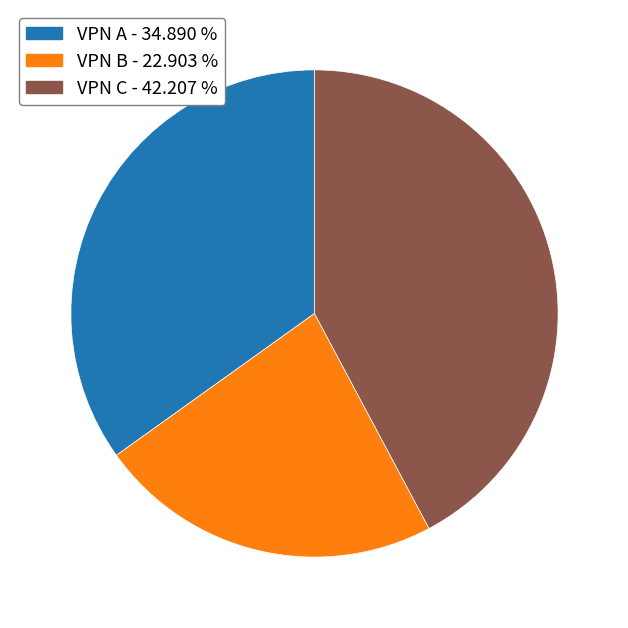

Do VPN A and VPN B together represent more than half of the pie?

Yes